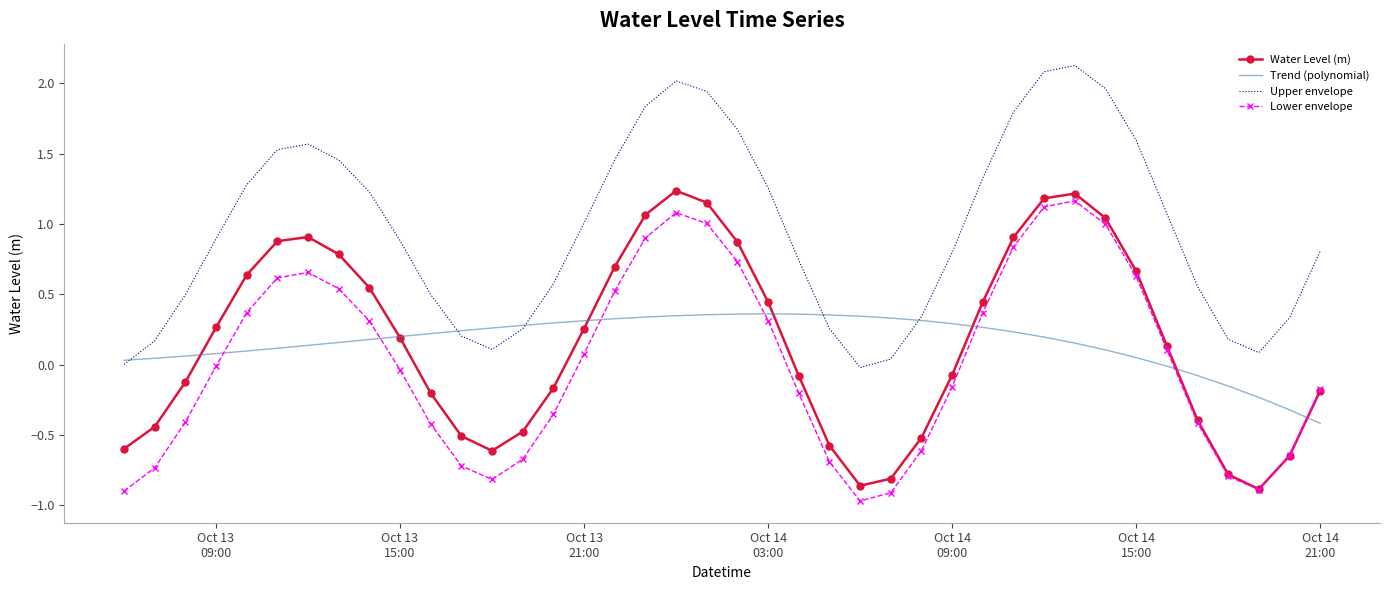

What is the greatest value displayed?

2.1